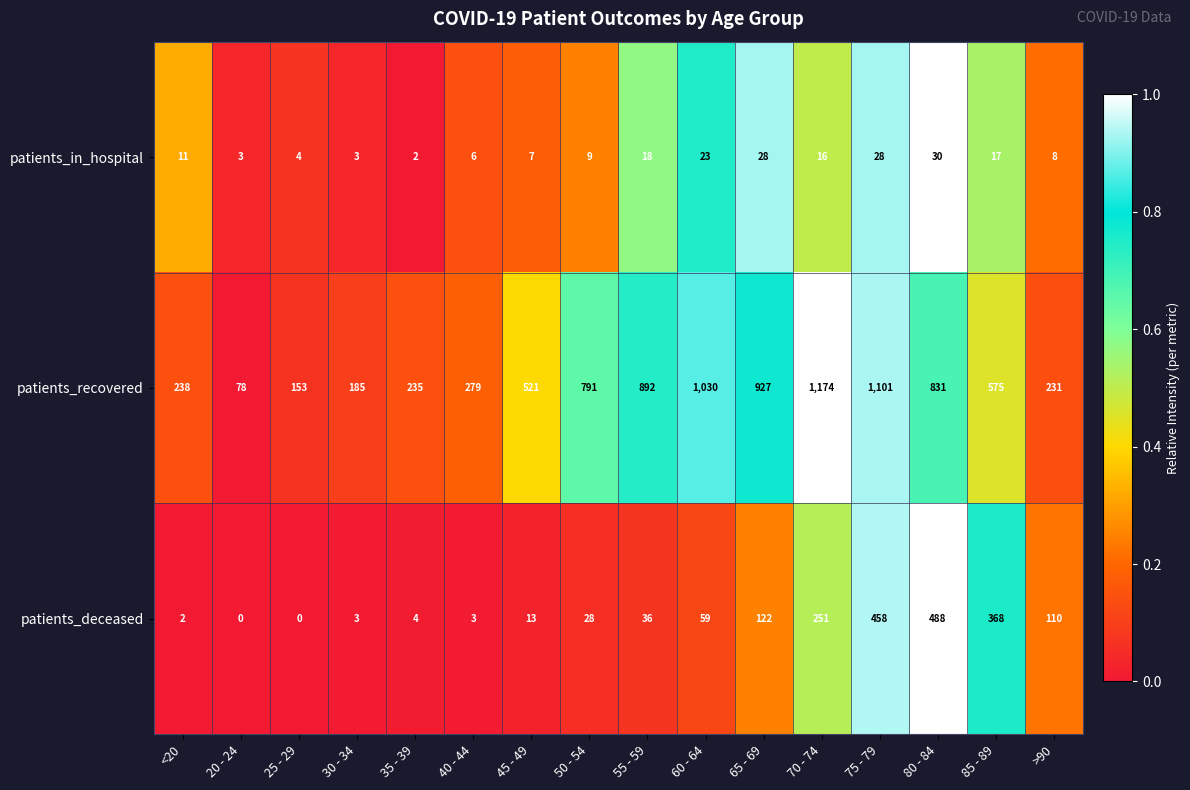

Rank the series by their maximum value, from highest to lowest.

patients_recovered, patients_deceased, patients_in_hospital